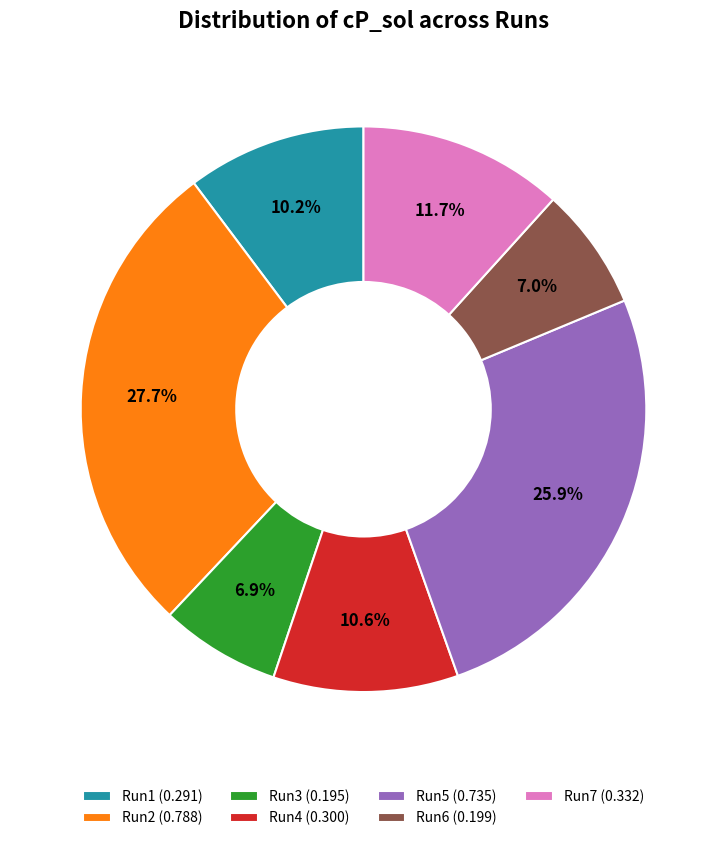

To the nearest percent, what percentage of the pie is Run3?

7%